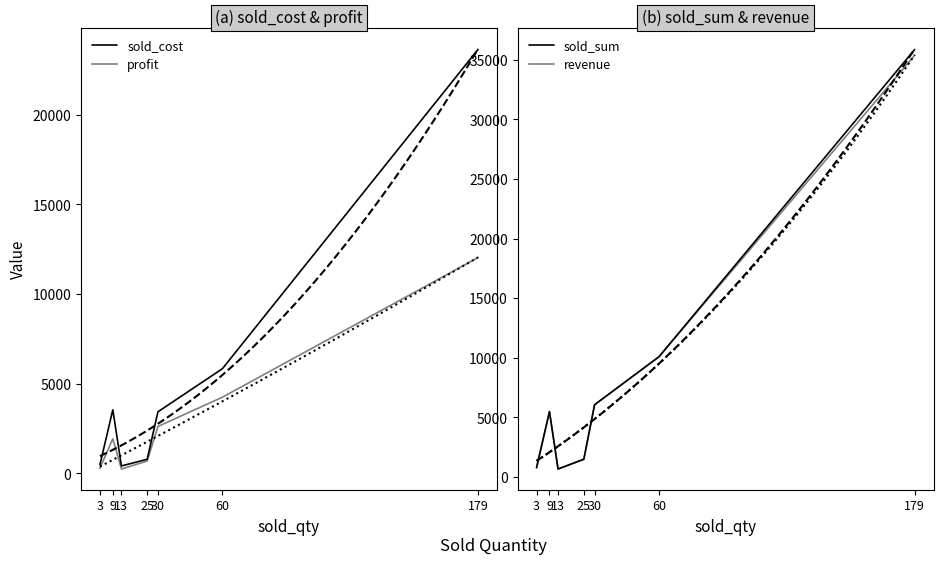

What is the sum of the sold_sum values at 3 and 30?

6834.2